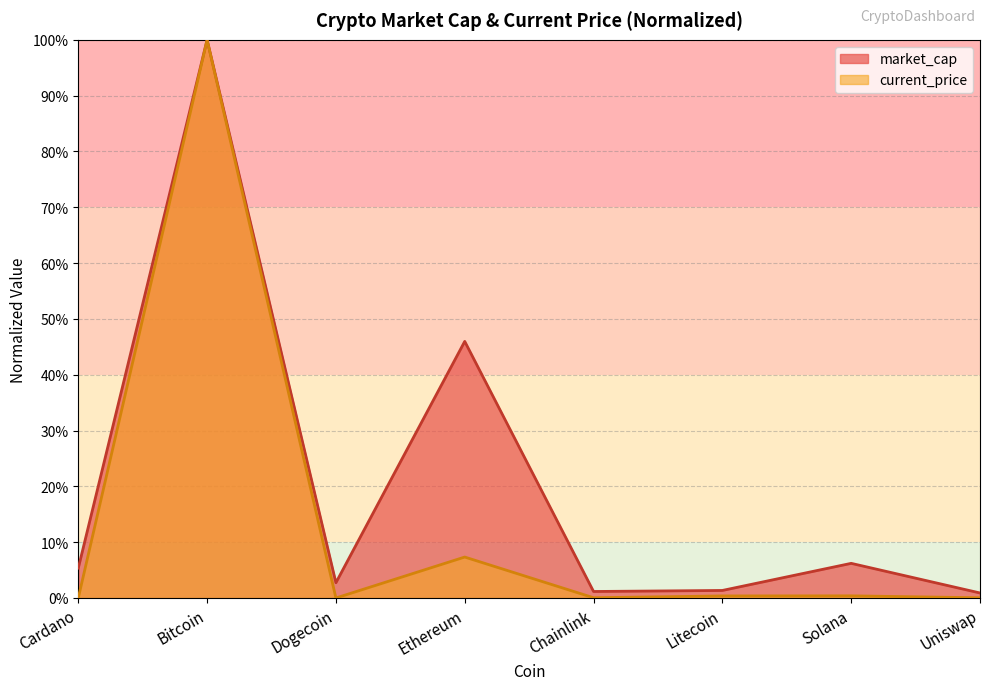

True or false: current_price and market_cap intersect in this chart.

False